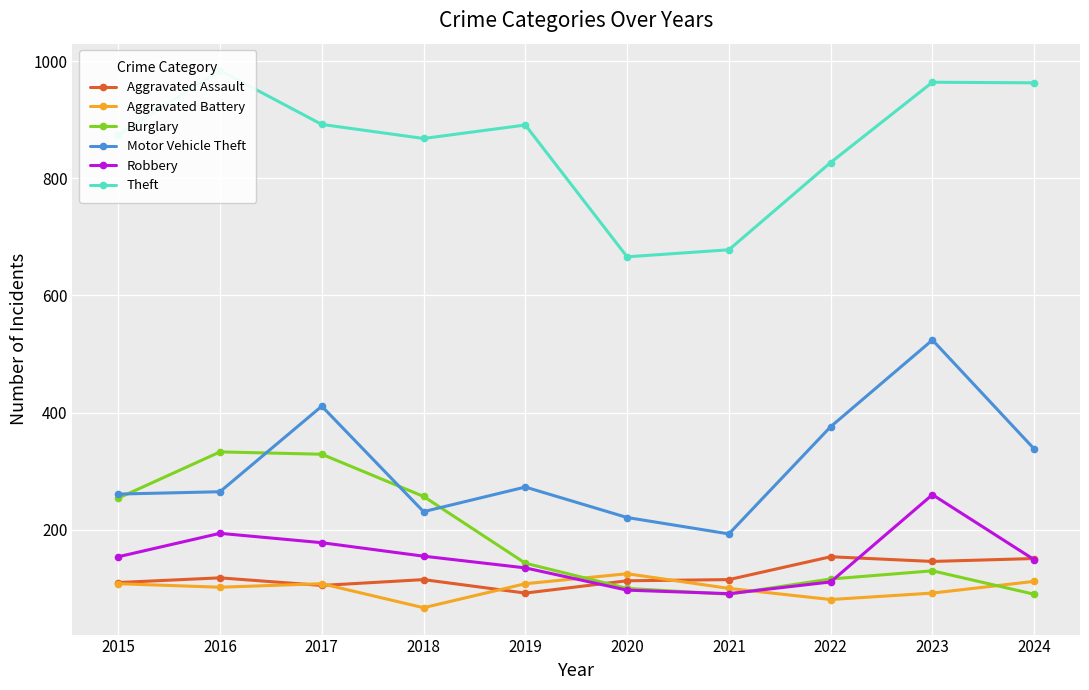

What is the highest value of the Theft series?

984